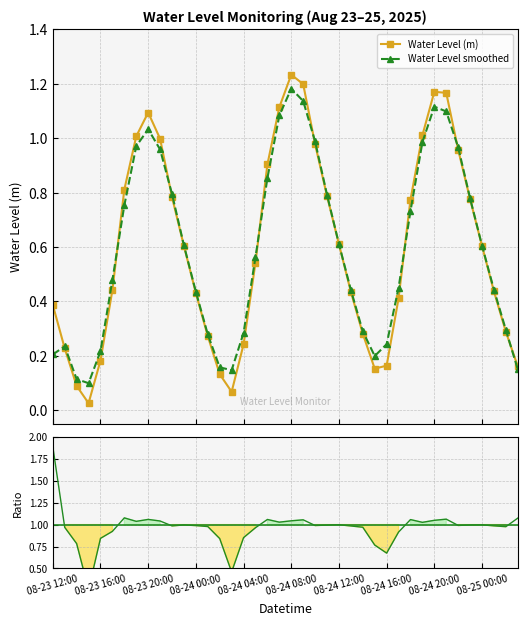

How many interior local valleys does the Water Level smoothed series have?

3